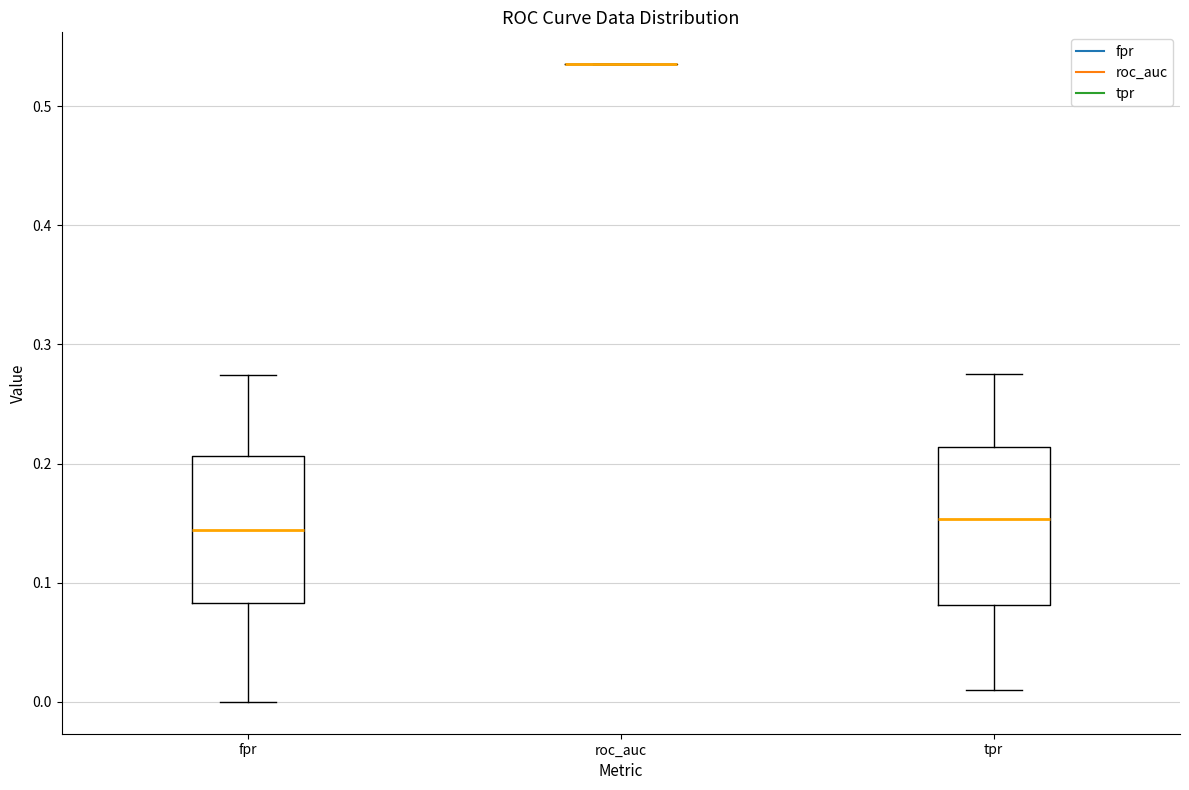

Reading left to right, read every box against the y-axis: the position of its median line, the range the box covers, and the ends of its whiskers. The values are not printed on the chart, so give them approximately, as read against the axis.

fpr: median 0.14, box 0.08 to 0.21, whiskers 0.00 to 0.27
roc_auc: box collapsed to a line at 0.54, whiskers 0.54 to 0.54
tpr: median 0.15, box 0.08 to 0.21, whiskers 0.01 to 0.28